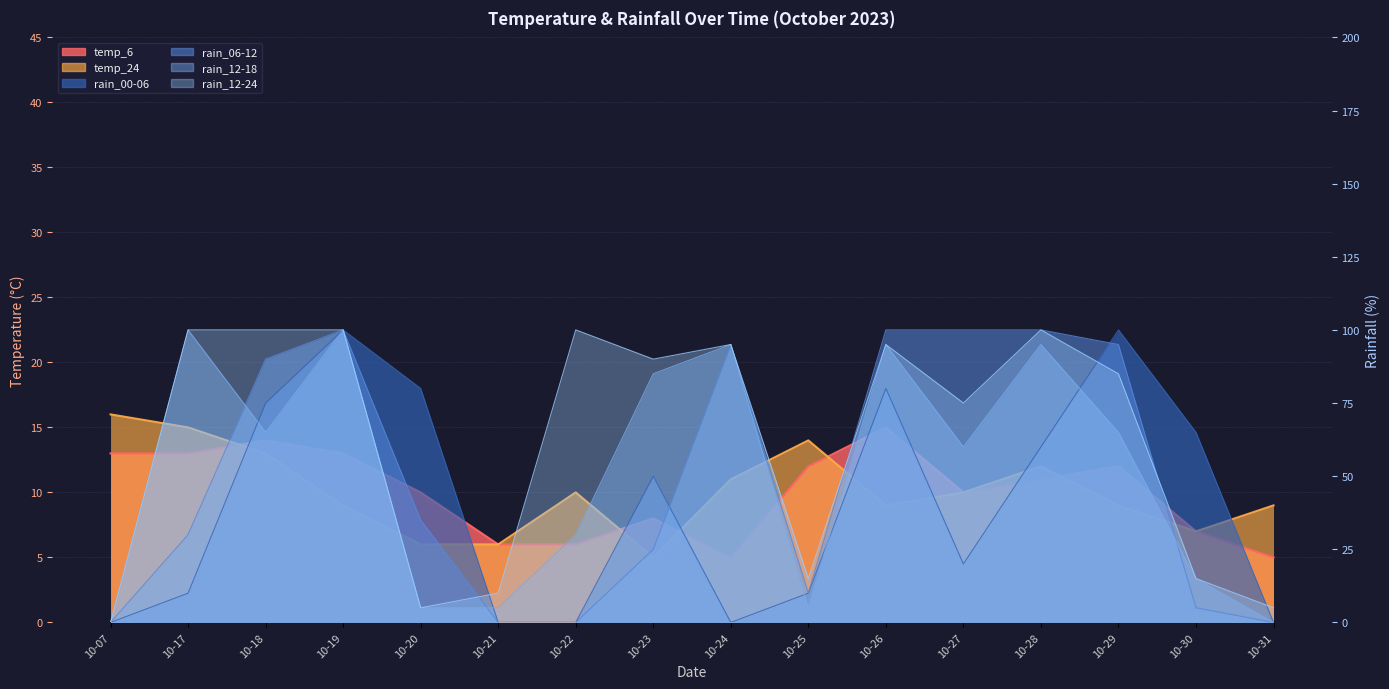

How many lines are shown in the chart?

6